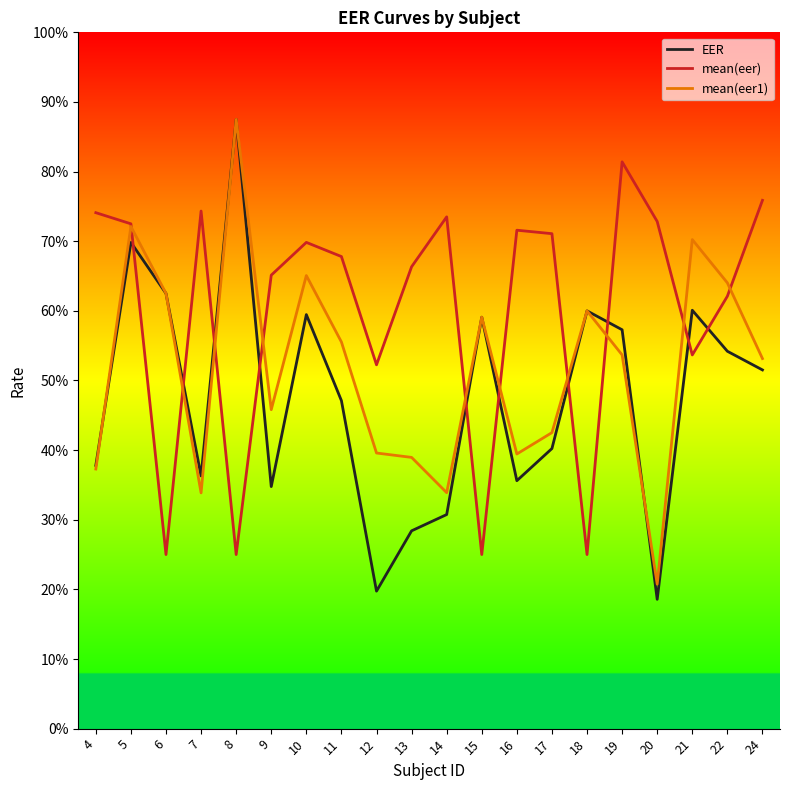

How many interior local valleys does the mean(eer1) series have?

5